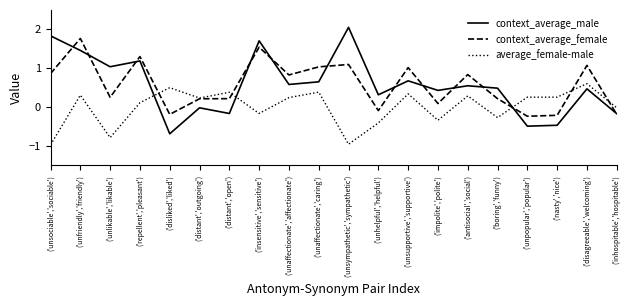

What position from the left is ('inhospitable','hospitable')?

20